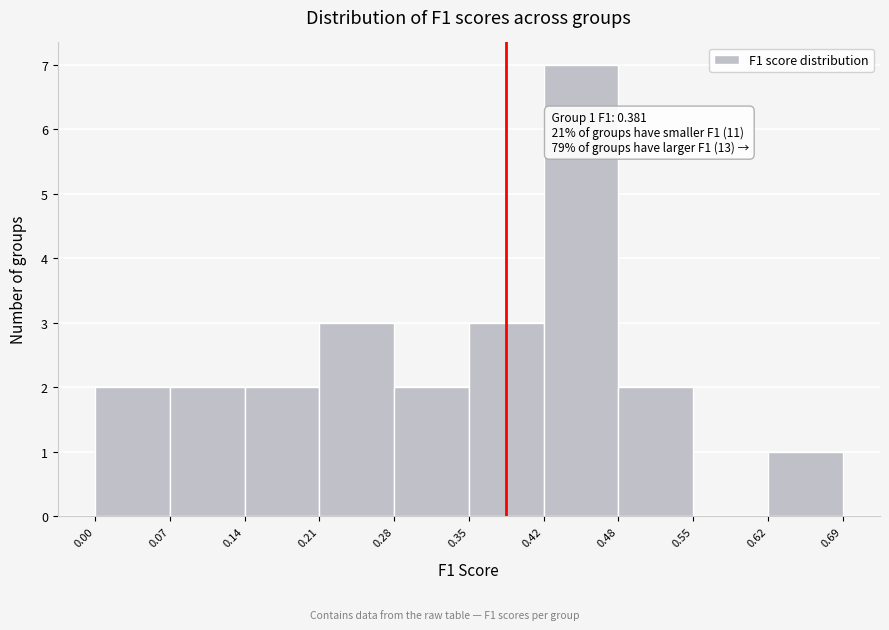

Over which range of the x-axis is the bar tallest?

0.42 to 0.48